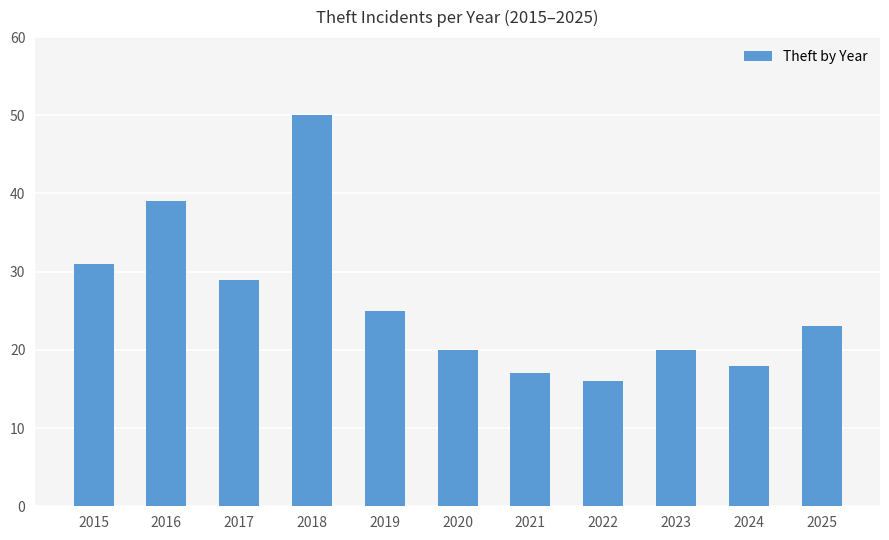

Where is the data nearest to the value 33?

2015